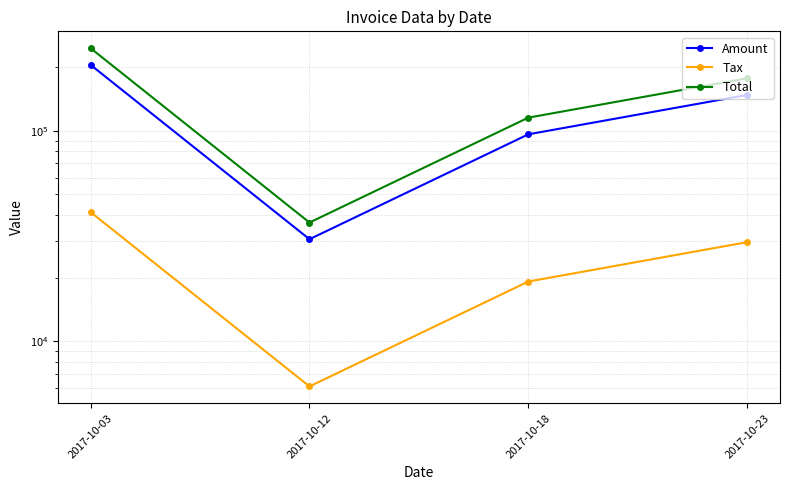

Where is the first local minimum for Amount?

2017-10-12